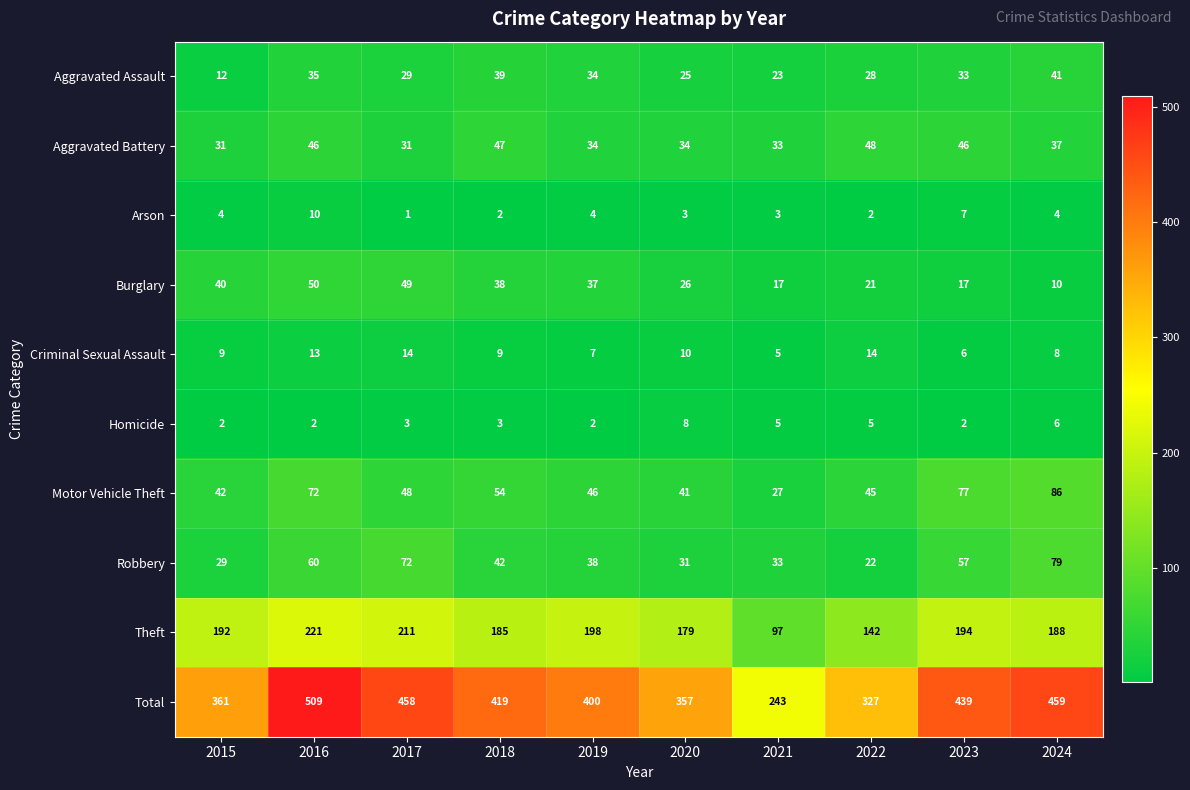

How many series are shown in this chart?

10